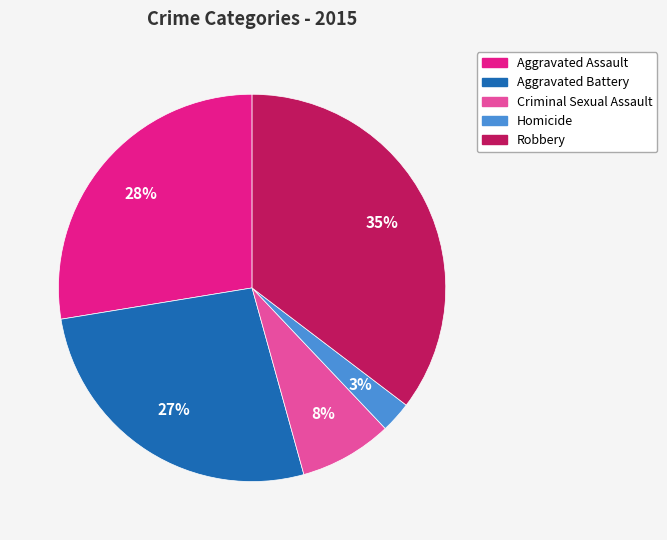

The Robbery slice represents 47% of the pie. True or false?

False